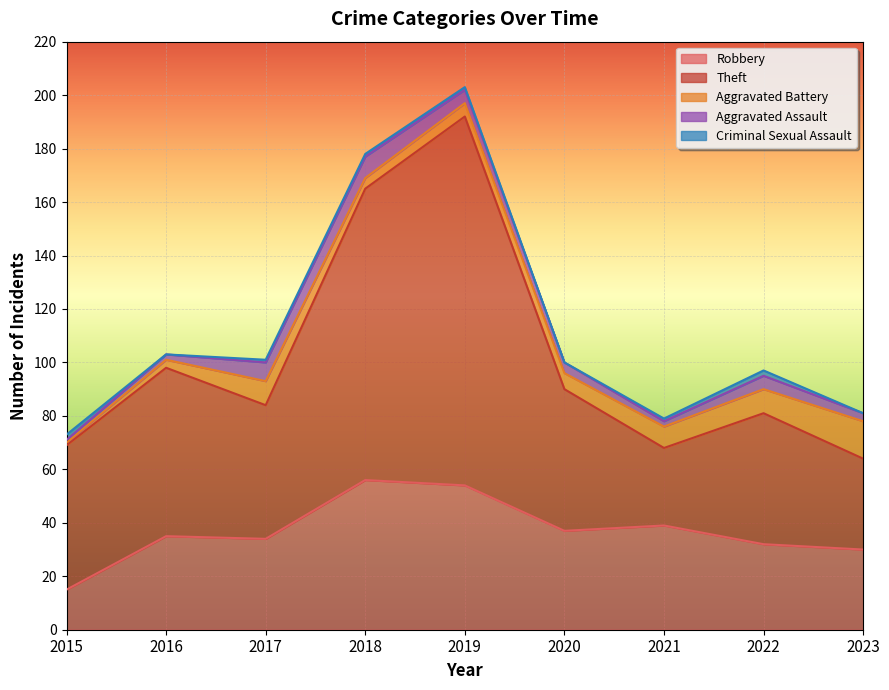

True or false: Aggravated Battery and Robbery cross at least once.

False